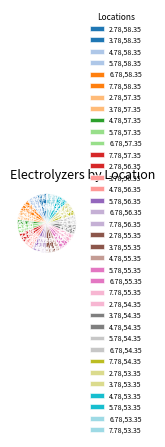

Does 3.78,56.35 account for over 50% of the chart?

No